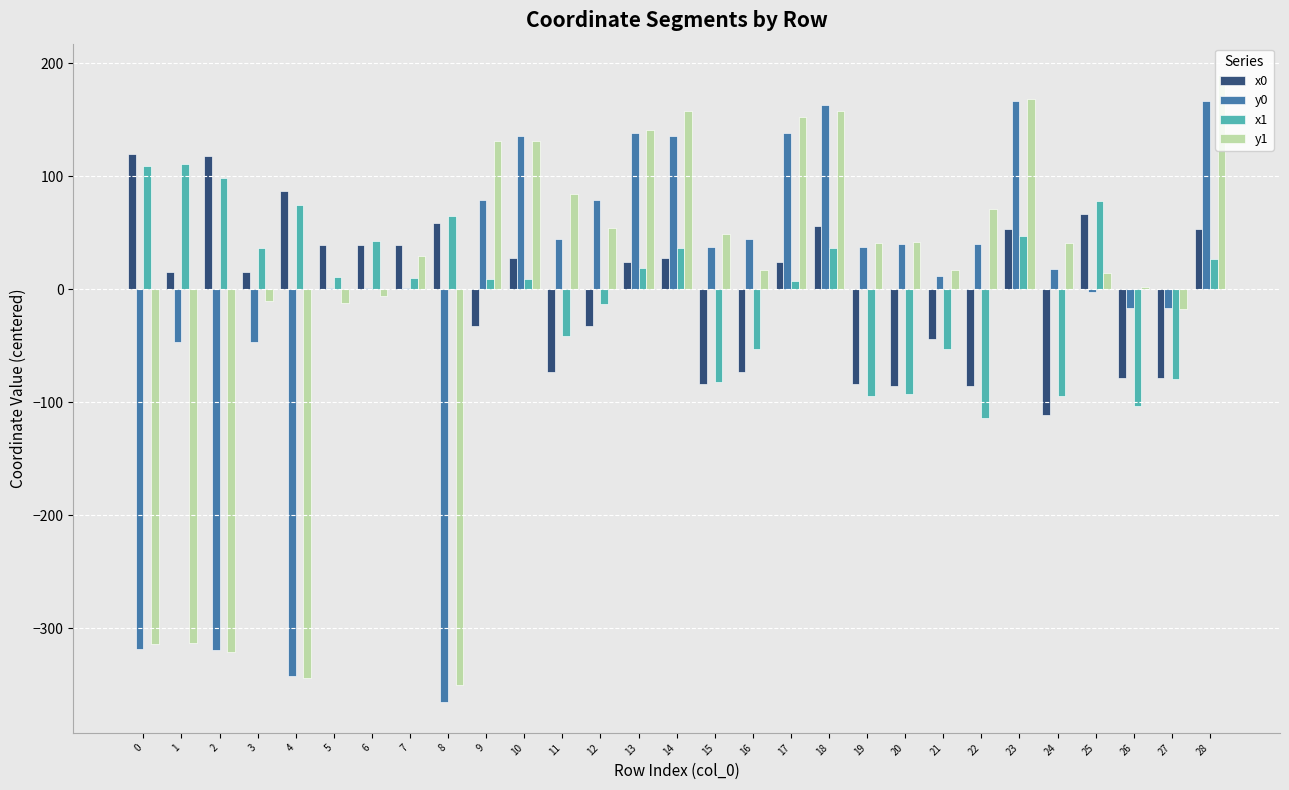

How many series are shown in this chart?

4